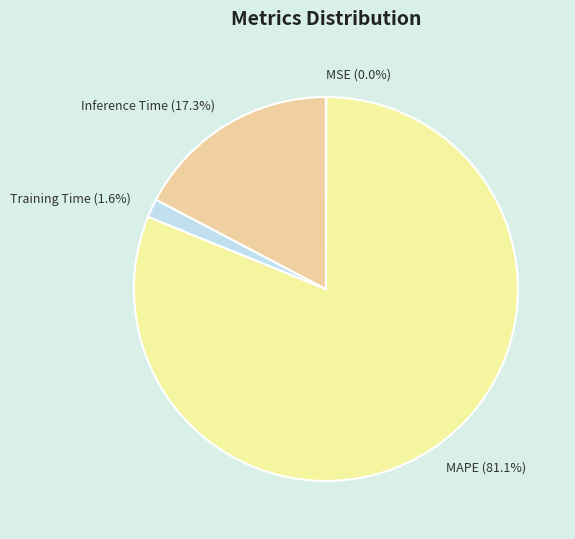

Which has a higher value, Inference Time (17.3%) or MAPE (81.1%)?

MAPE (81.1%)